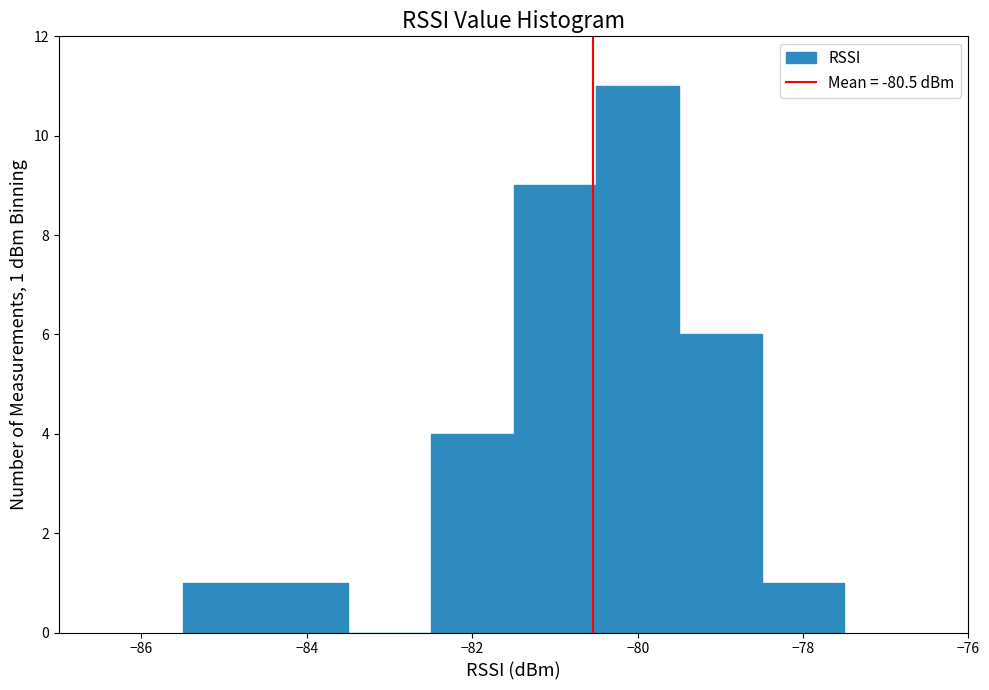

Over which range of the x-axis is the bar tallest?

-80.5 to -79.5